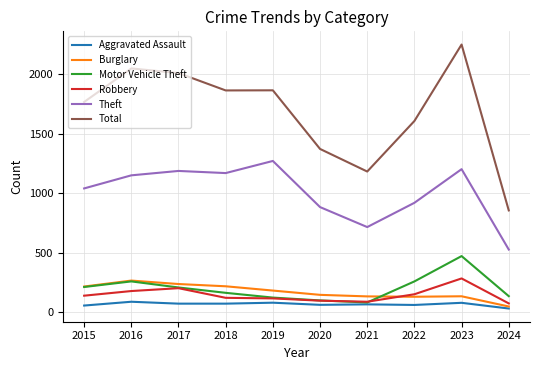

In Theft, how many points are lower than both neighbors (excluding endpoints)?

2